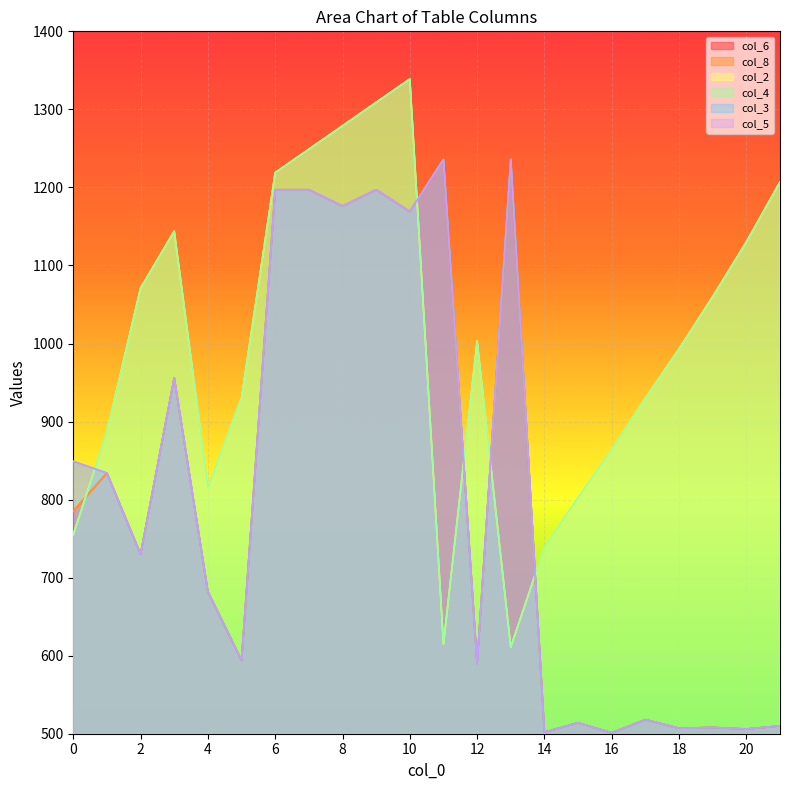

How many values in the col_6 series exceed 730?

10